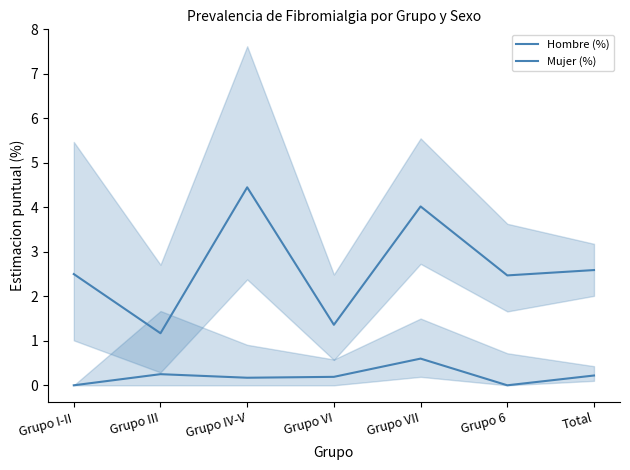

True or false: Mujer (%) and Hombre (%) cross at least once.

False